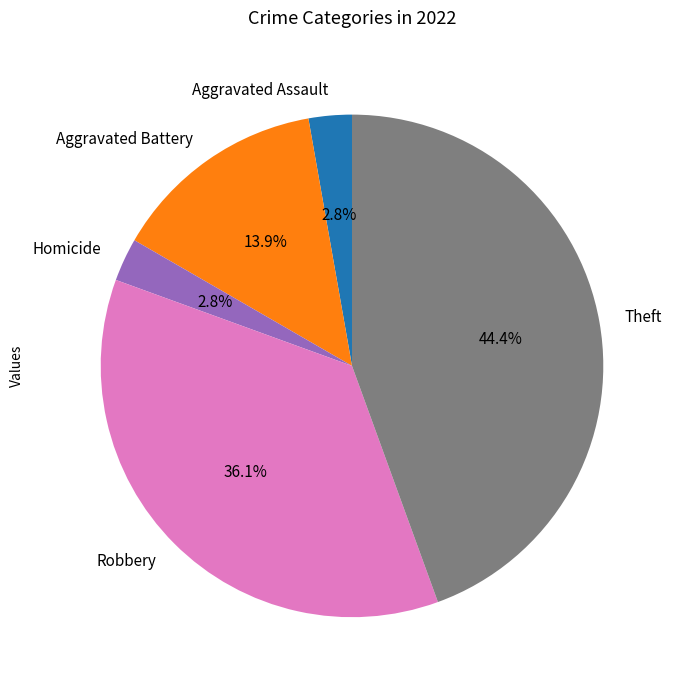

How many segments does this pie chart have?

5